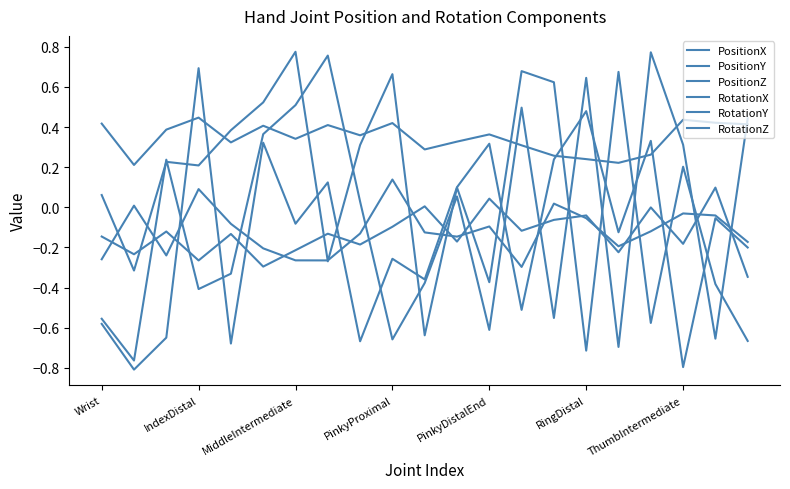

How many lines are shown in the chart?

6